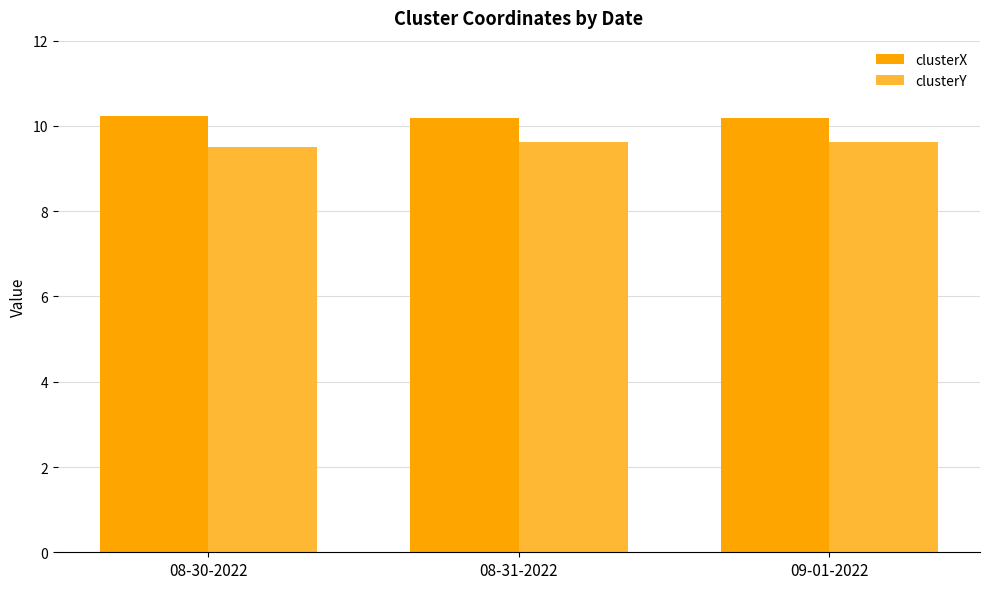

Which series has the largest total across all categories?

clusterX